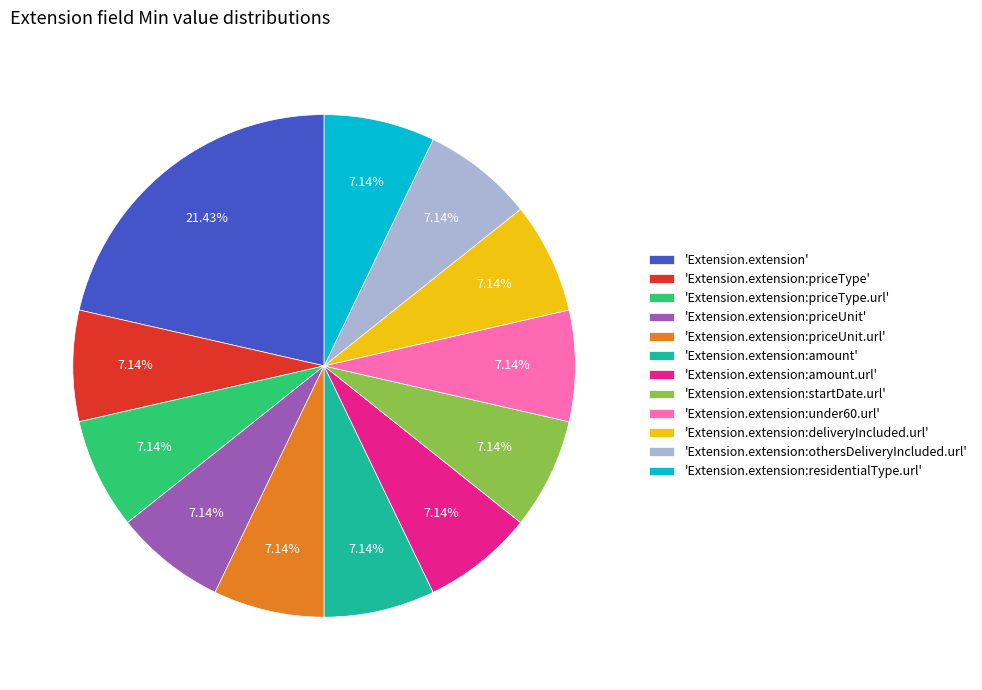

Is there a majority slice in this chart?

No